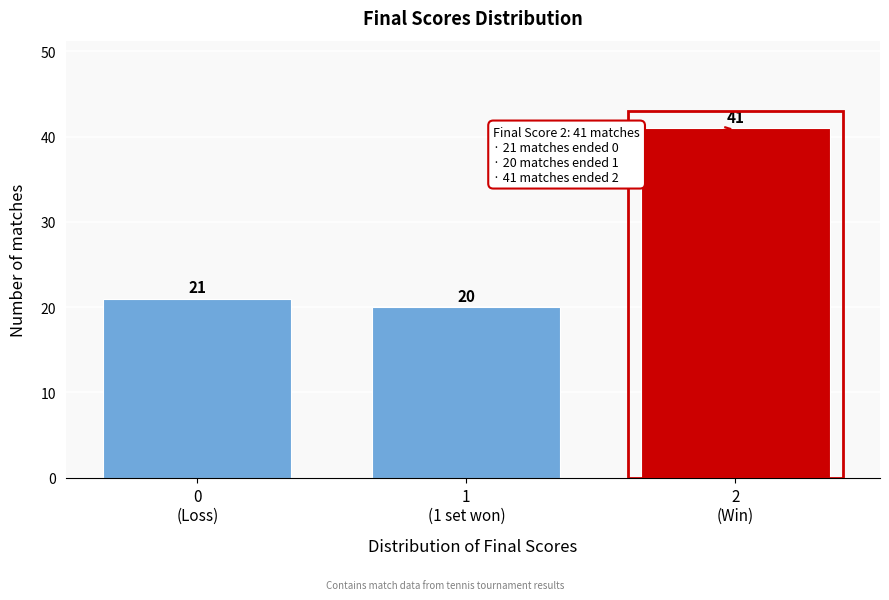

Reading left to right, transcribe all the data shown in this chart.

21	20	41